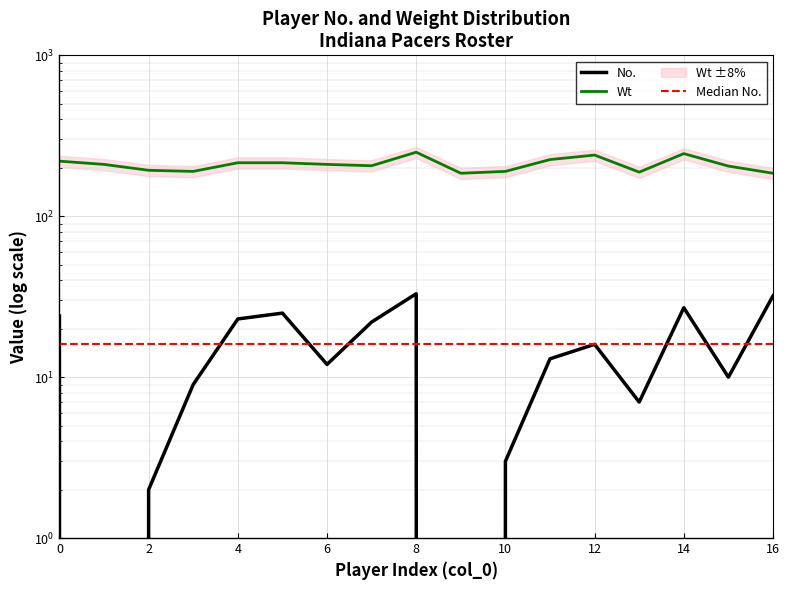

True or false: Wt and No. cross at least once.

False